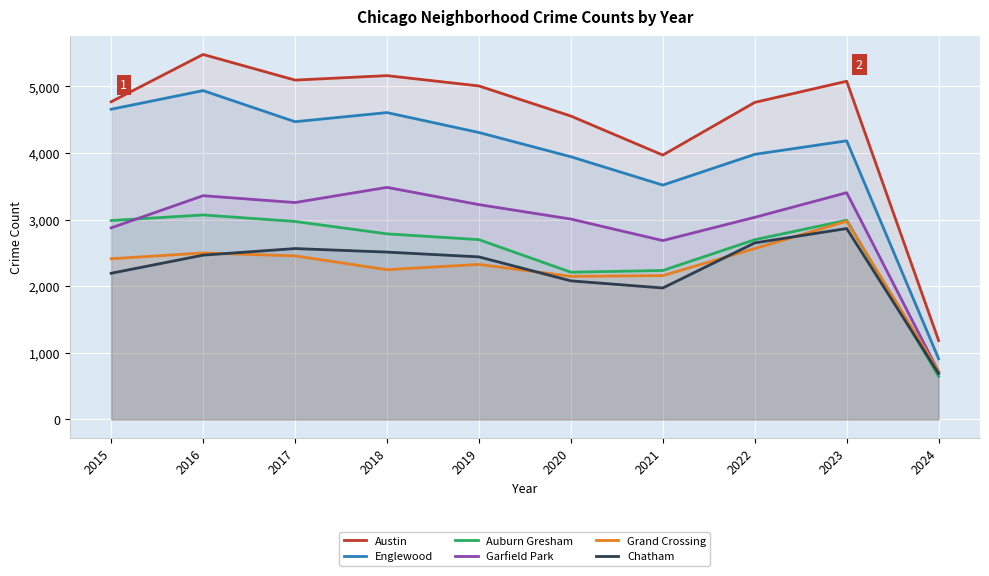

Which has a higher value, 2024 or 2022?

2022